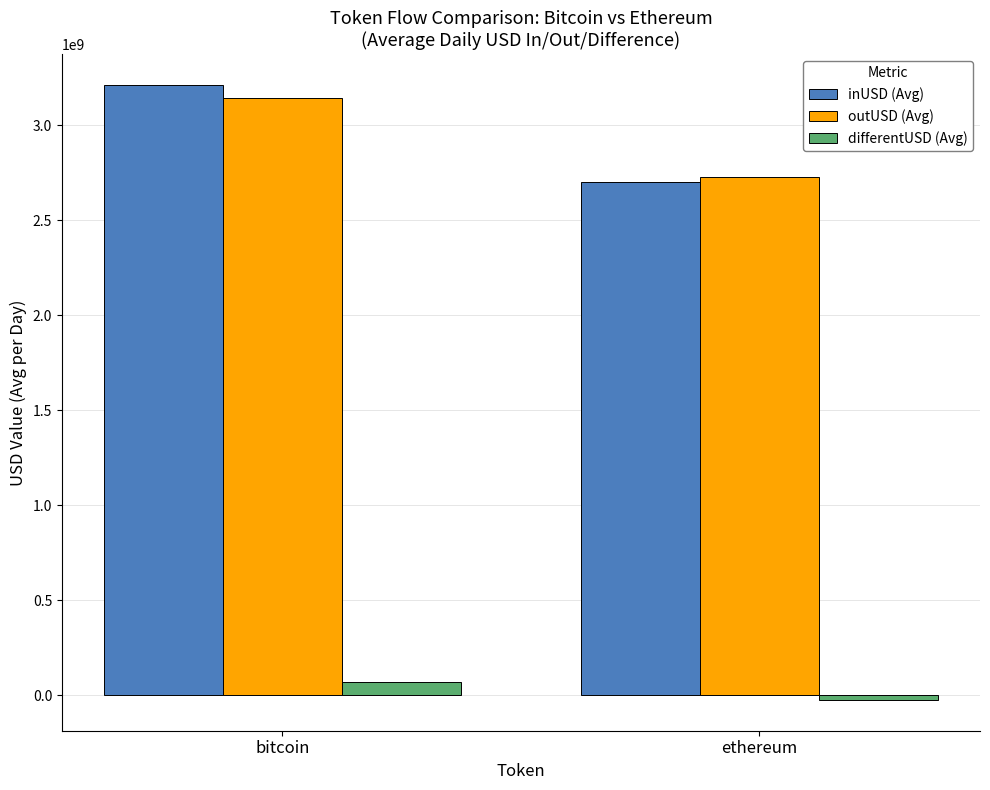

Reading left to right, transcribe all the data shown in this chart.

inUSD (Avg): 3213260701.8	2703860200.5
outUSD (Avg): 3143644590.9	2728689288.5
differentUSD (Avg): 69616110.9	-24829088.0